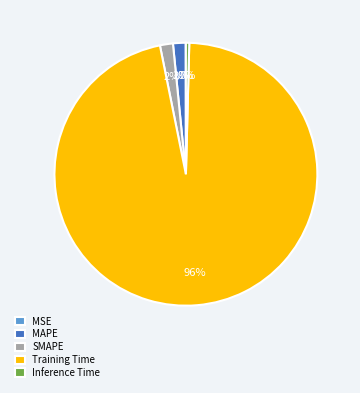

What percentage is the MAPE slice, to the nearest percent?

2%